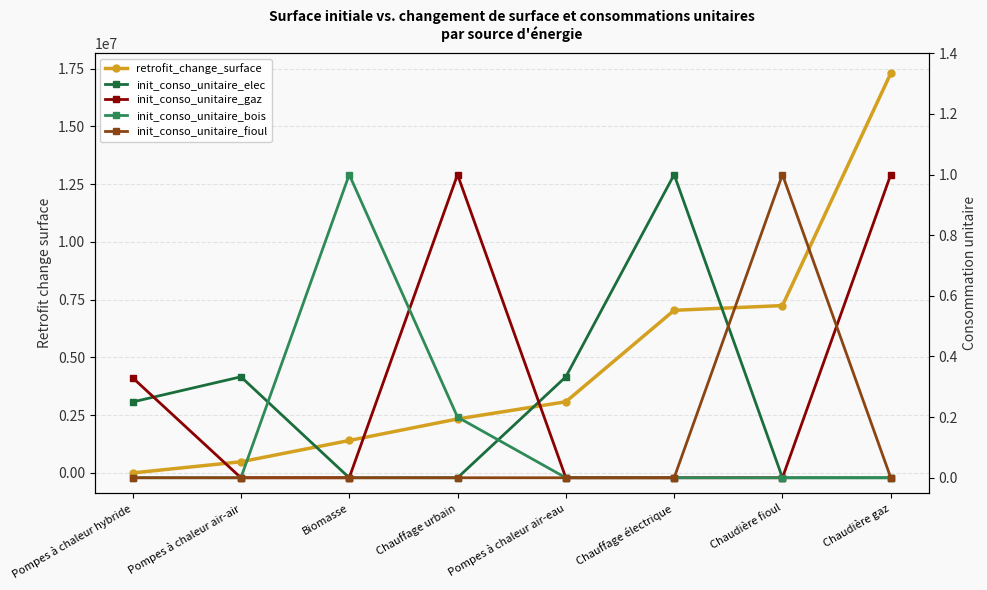

What position from the right is Pompes à chaleur air-air?

7